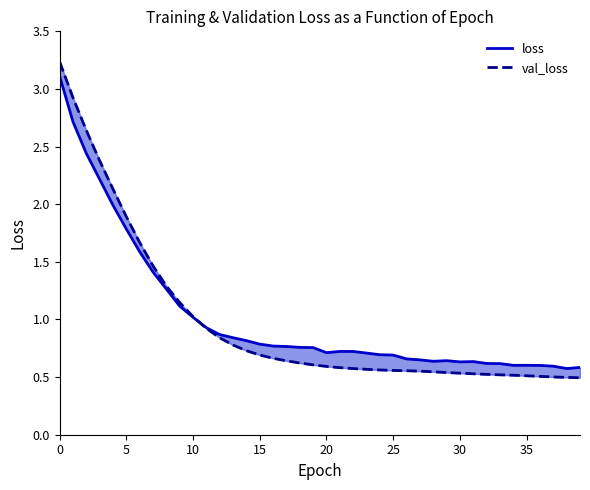

Between which two adjacent categories do val_loss and loss first intersect?

10 and 11